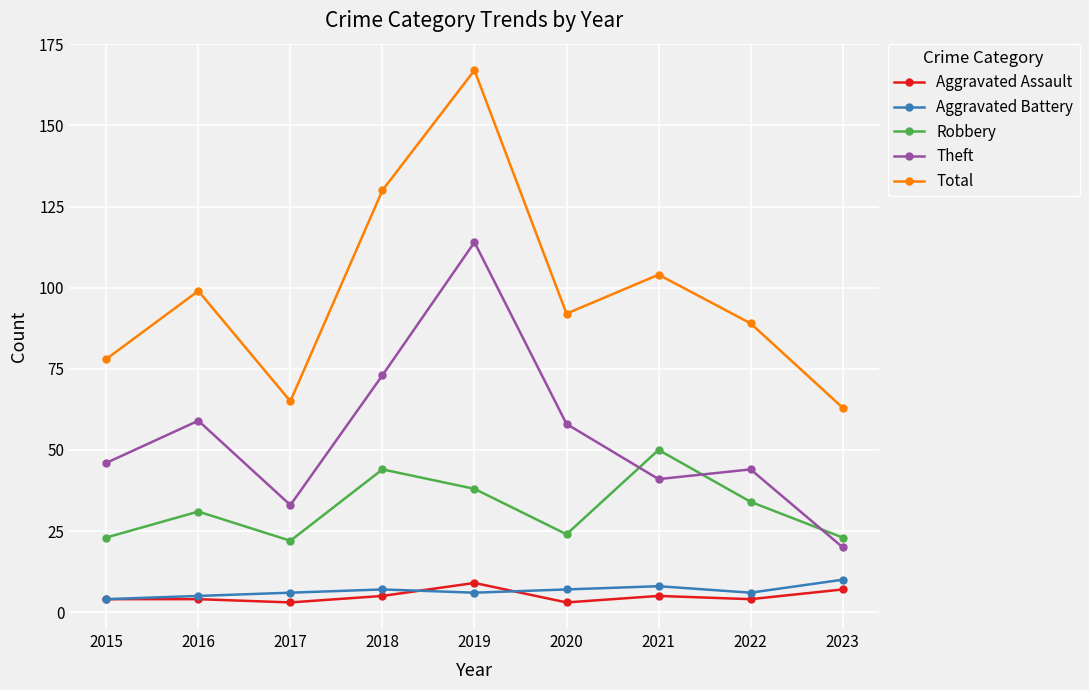

What are all the series names shown in the legend?

Aggravated Assault, Aggravated Battery, Robbery, Theft, Total